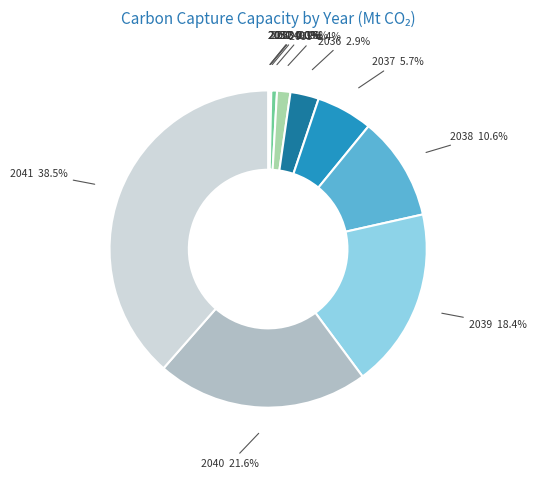

Does 2040 represent more than half of the total?

No